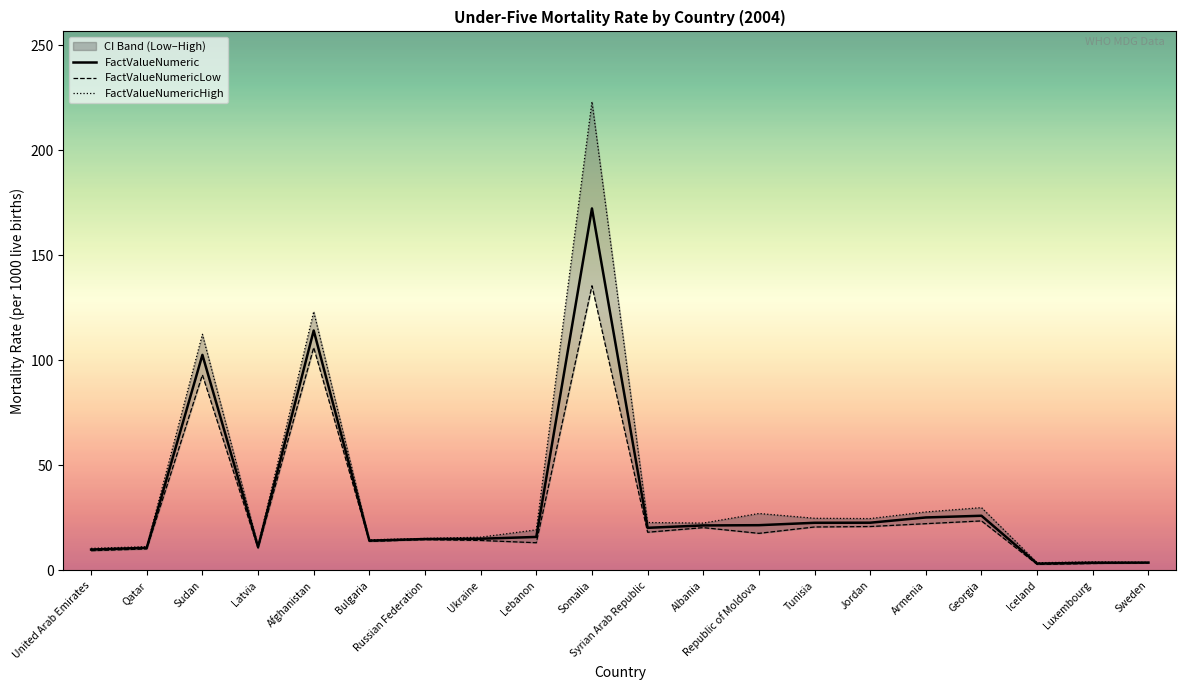

Where is FactValueNumericHigh nearest to the value 113?

Sudan